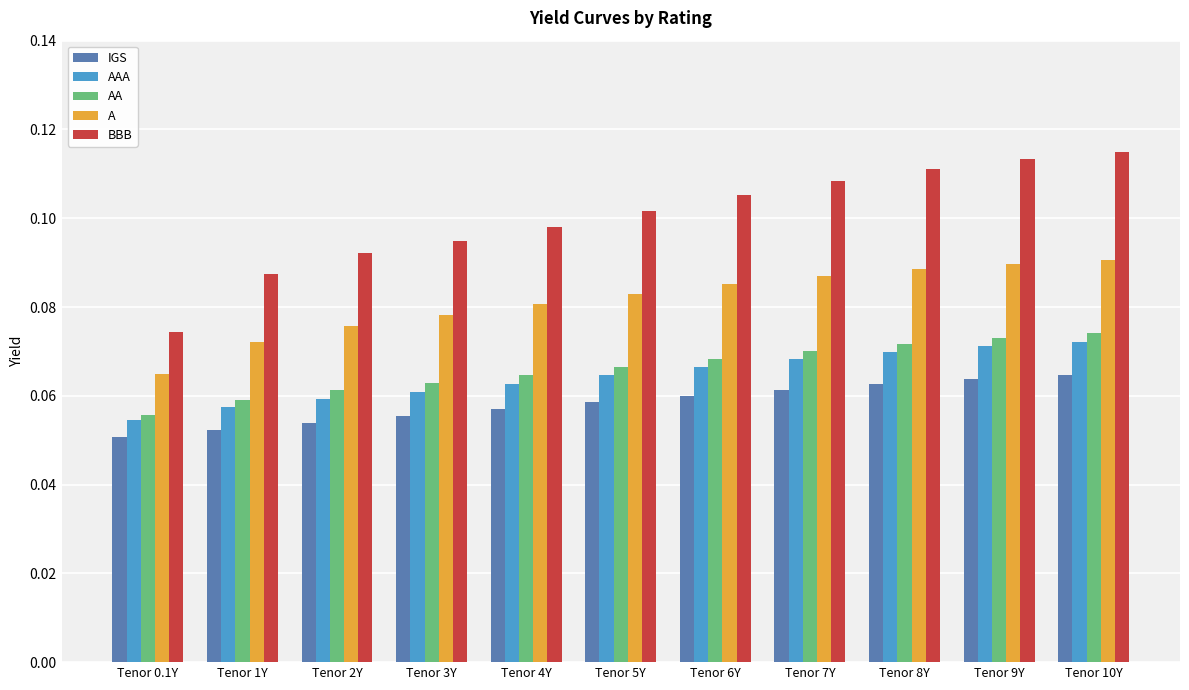

At which label does AAA reach its minimum?

Tenor 0.1Y